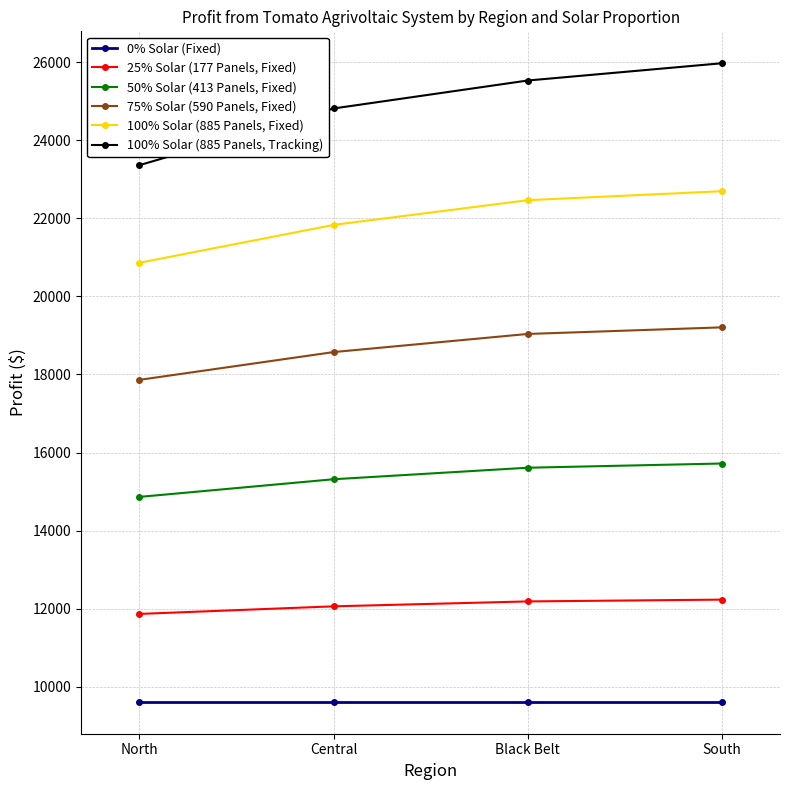

The 50% Solar (413 Panels, Fixed) series shows 14865 at North. True or false?

True